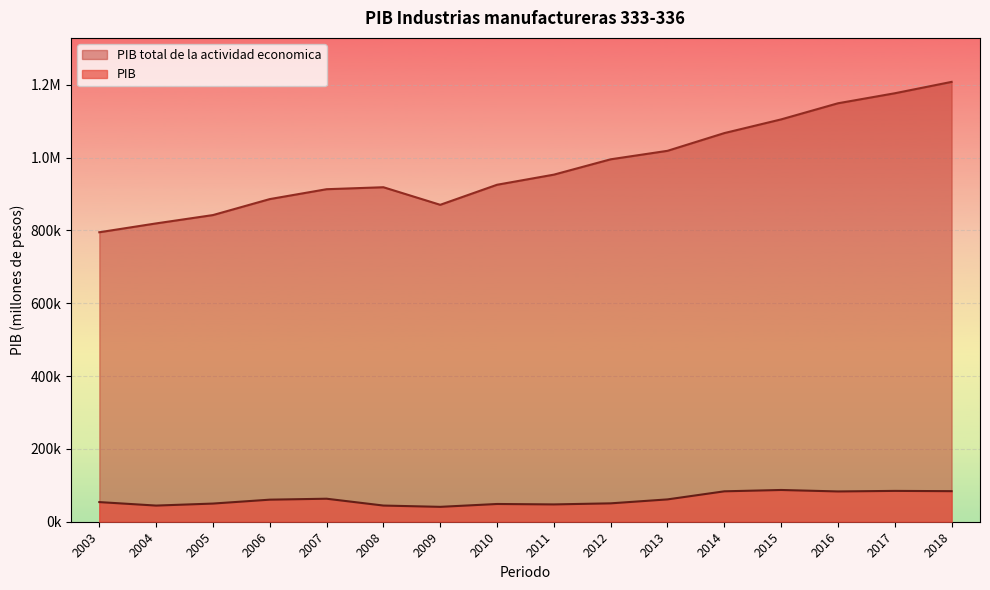

At which label does PIB total de la actividad economica reach its peak?

2018